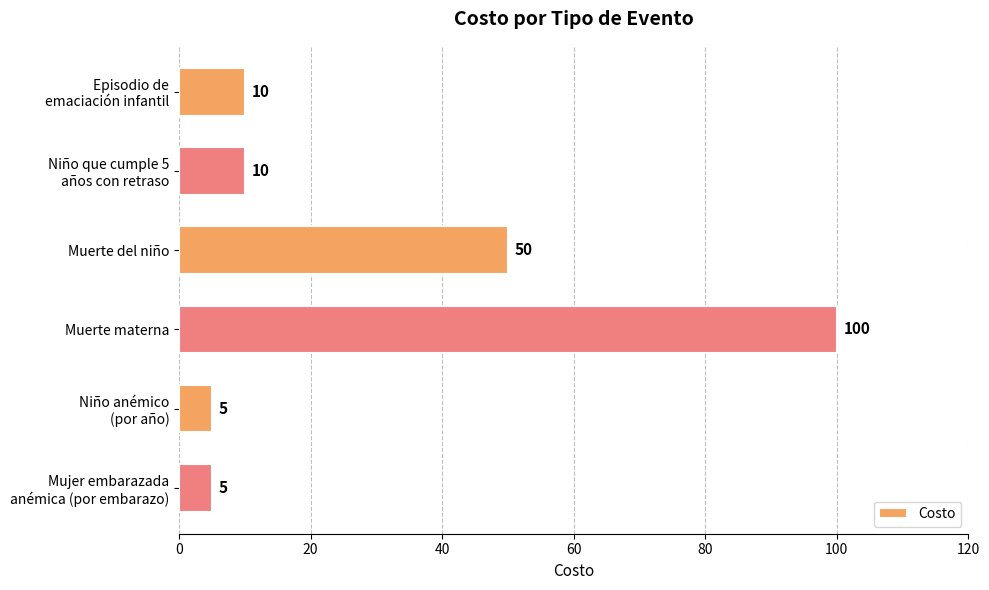

How many bars are there in total?

6